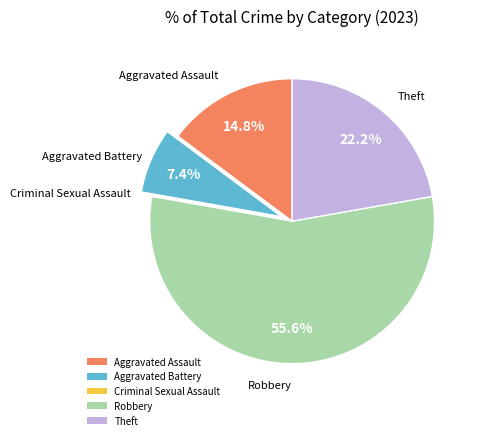

To the nearest percent, what portion does Aggravated Battery represent?

7%